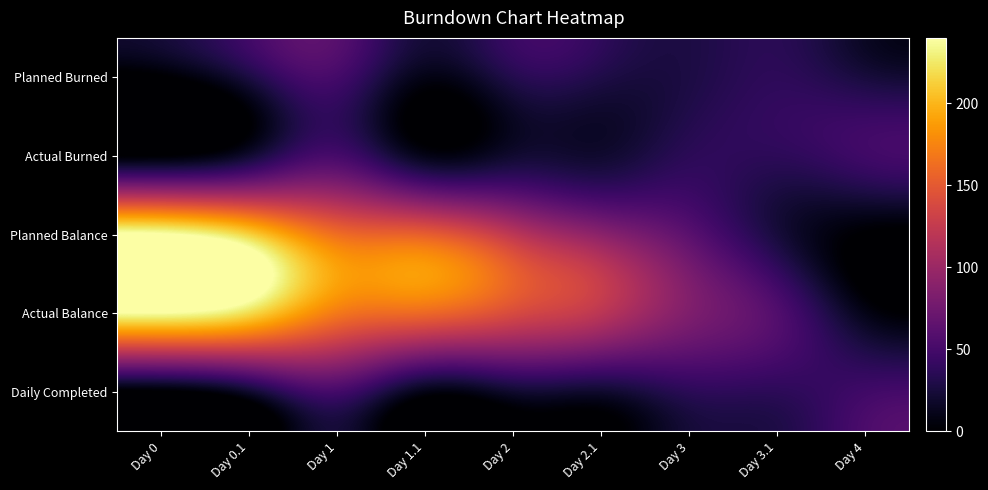

How many data points does each series have?

9